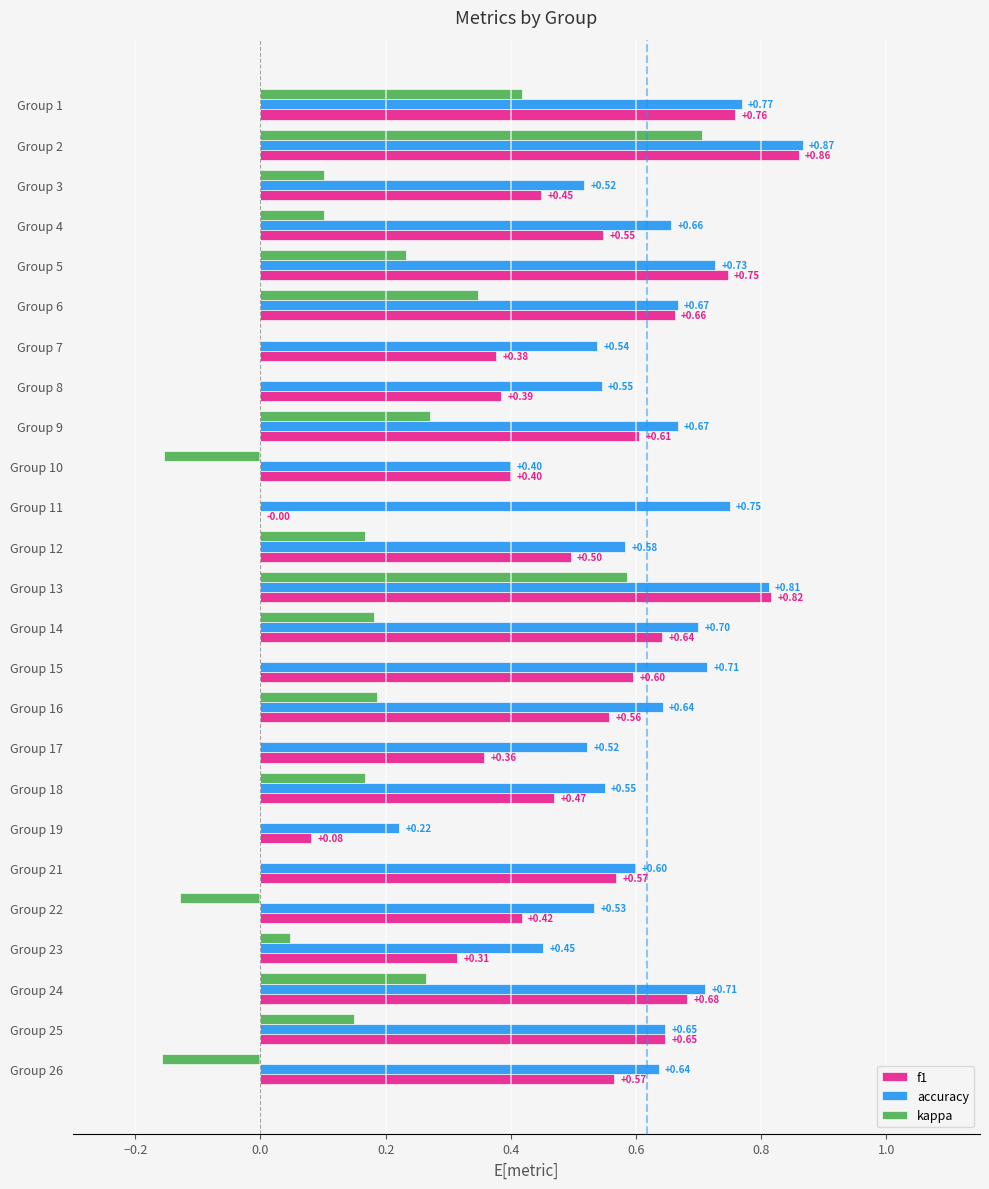

Which series changed the most between Group 7 and Group 15?

f1